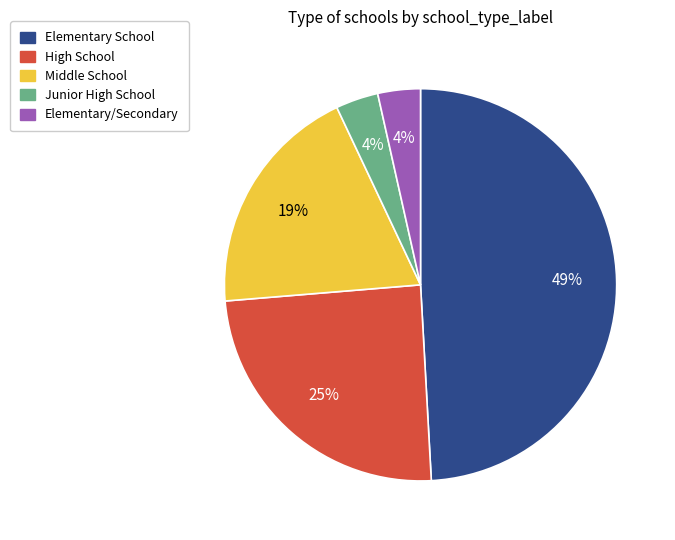

Does any single category account for the majority?

No